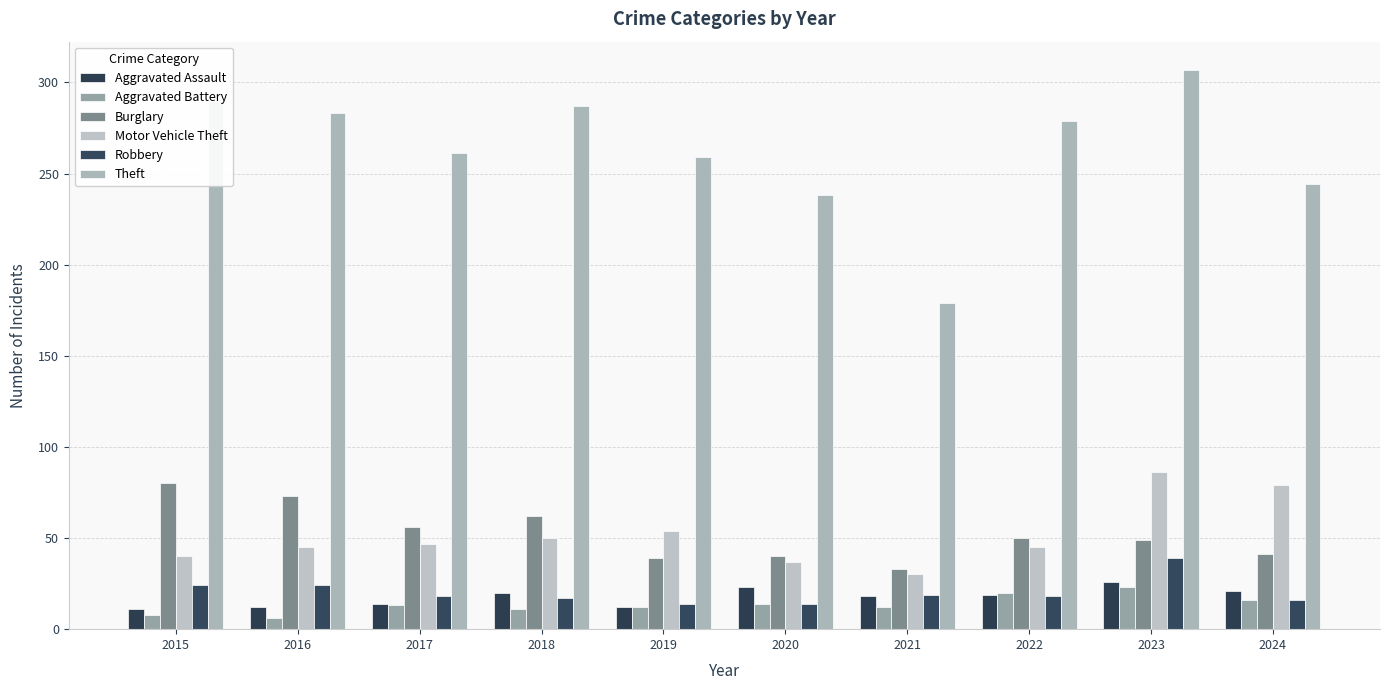

Reading left to right, list all the values displayed in this chart.

Aggravated Assault: 2015=11	2016=12	2017=14	2018=20	2019=12	2020=23	2021=18	2022=19	2023=26	2024=21
Aggravated Battery: 2015=8	2016=6	2017=13	2018=11	2019=12	2020=14	2021=12	2022=20	2023=23	2024=16
Burglary: 2015=80	2016=73	2017=56	2018=62	2019=39	2020=40	2021=33	2022=50	2023=49	2024=41
Motor Vehicle Theft: 2015=40	2016=45	2017=47	2018=50	2019=54	2020=37	2021=30	2022=45	2023=86	2024=79
Robbery: 2015=24	2016=24	2017=18	2018=17	2019=14	2020=14	2021=19	2022=18	2023=39	2024=16
Theft: 2015=290	2016=283	2017=261	2018=287	2019=259	2020=238	2021=179	2022=279	2023=307	2024=244